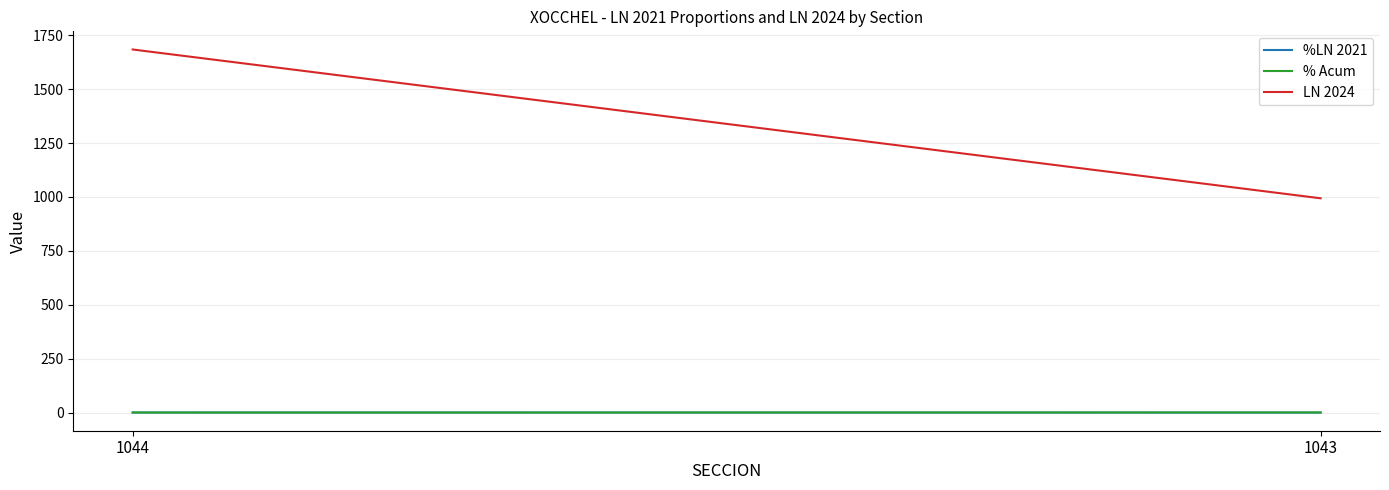

At how many categories does at least one series exceed 1261?

1